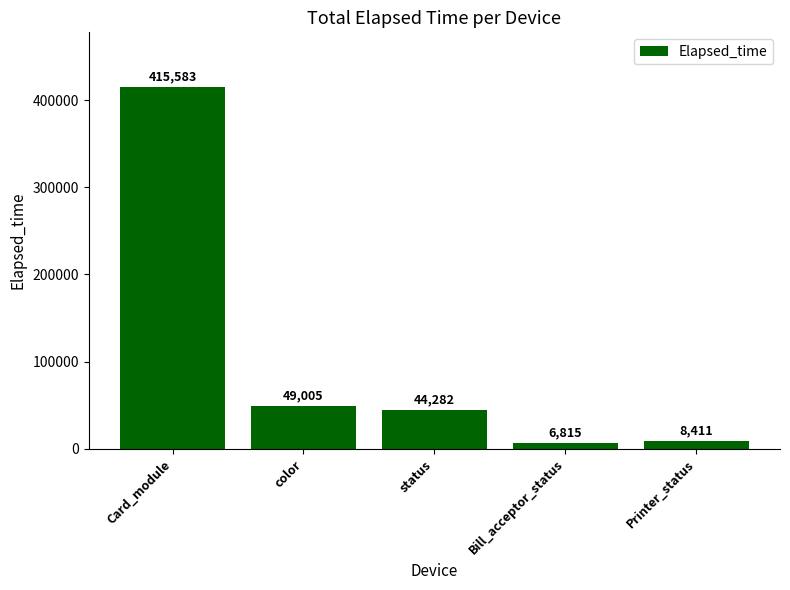

What is the difference between the maximum and minimum values?

408768